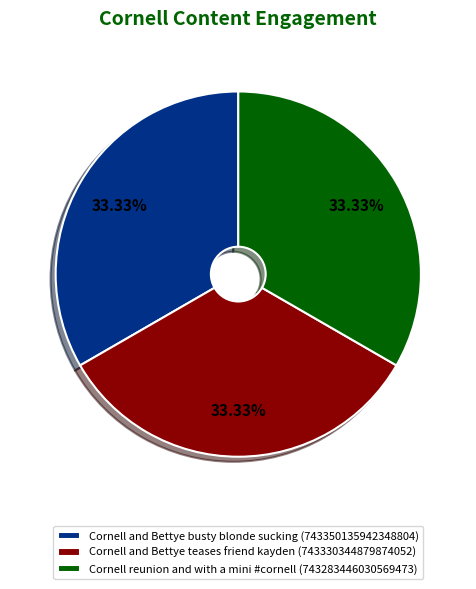

Combined, do Cornell and Bettye busty blonde sucking and Cornell reunion and with a mini #cornell account for over 50%?

Yes